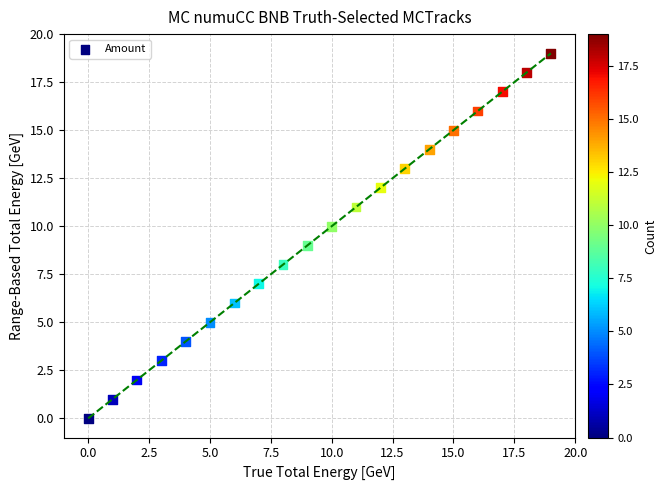

What is the range of Y values (max minus min)?

19